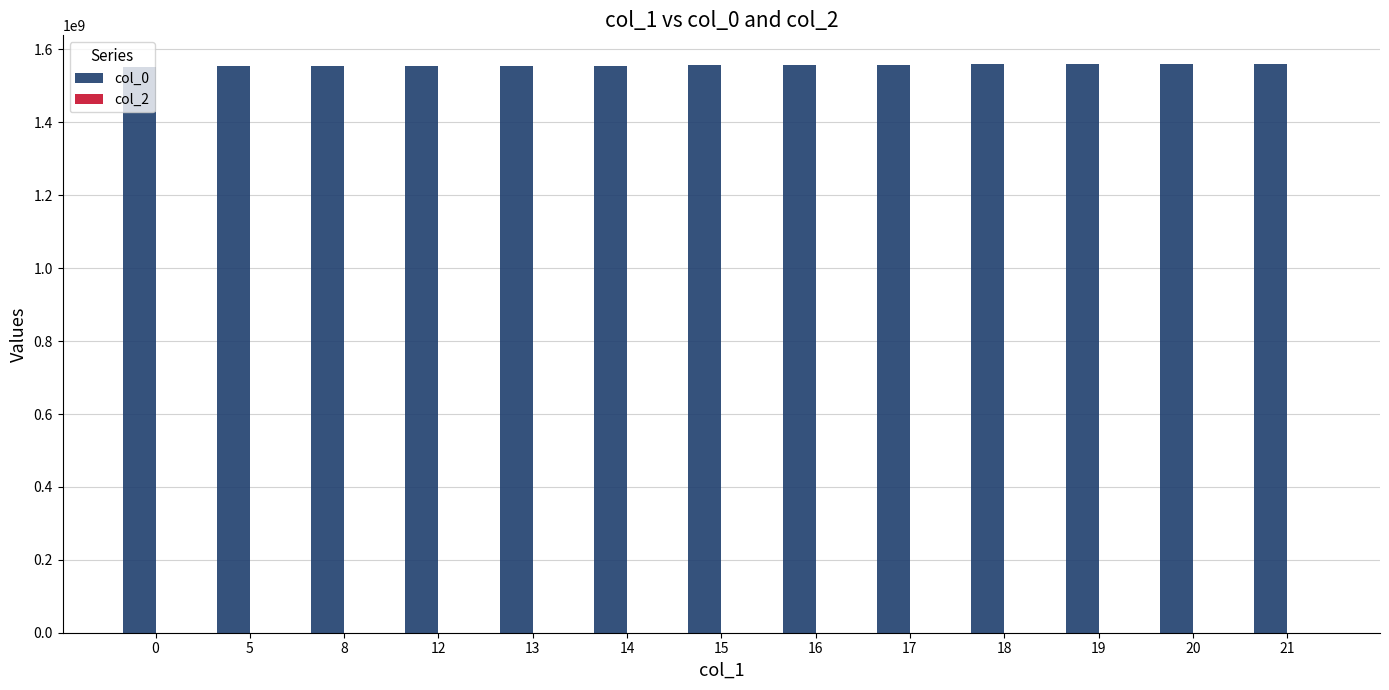

What is the average value?

1556981702